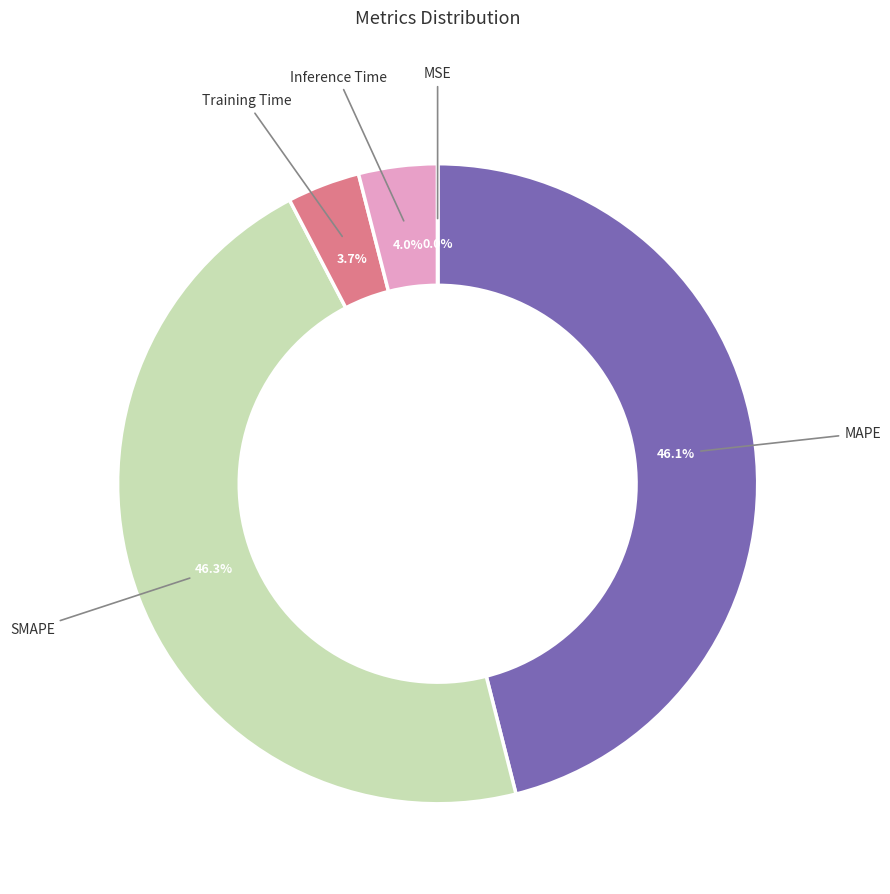

To the nearest percent, what is the average slice percentage?

20%